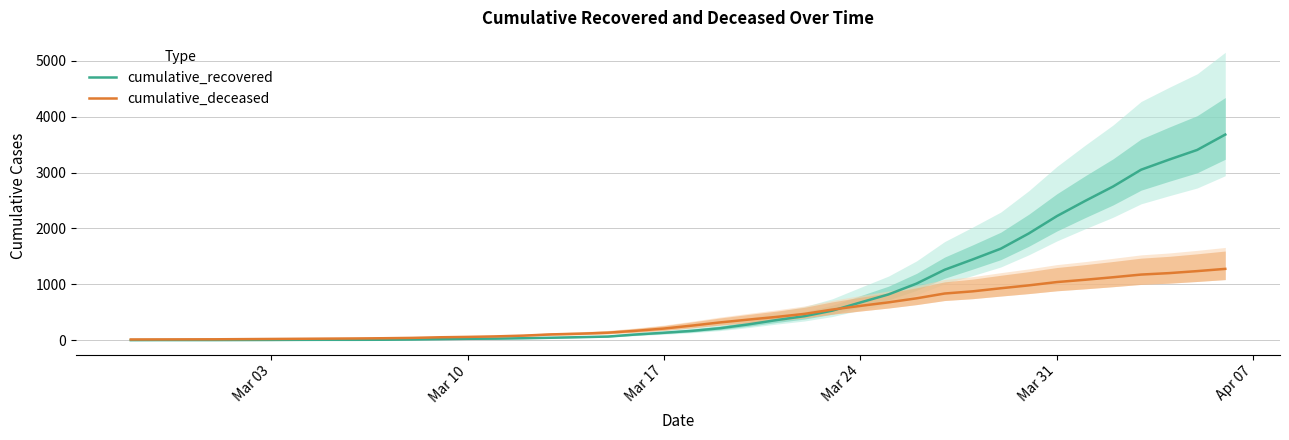

What is the maximum value for cumulative_deceased?

1277